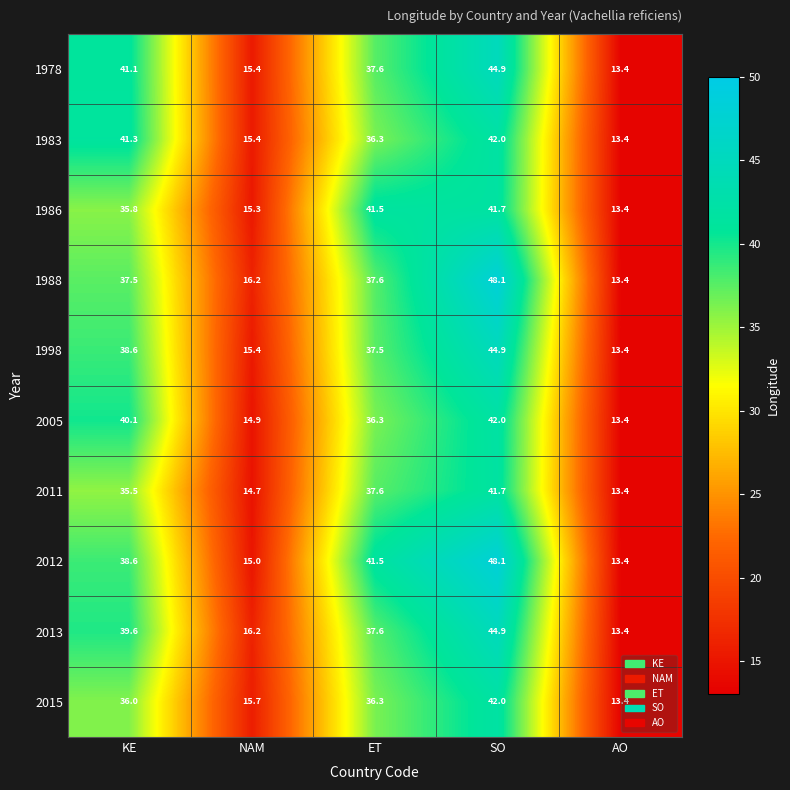

What is the total value across all series at AO?

134.0